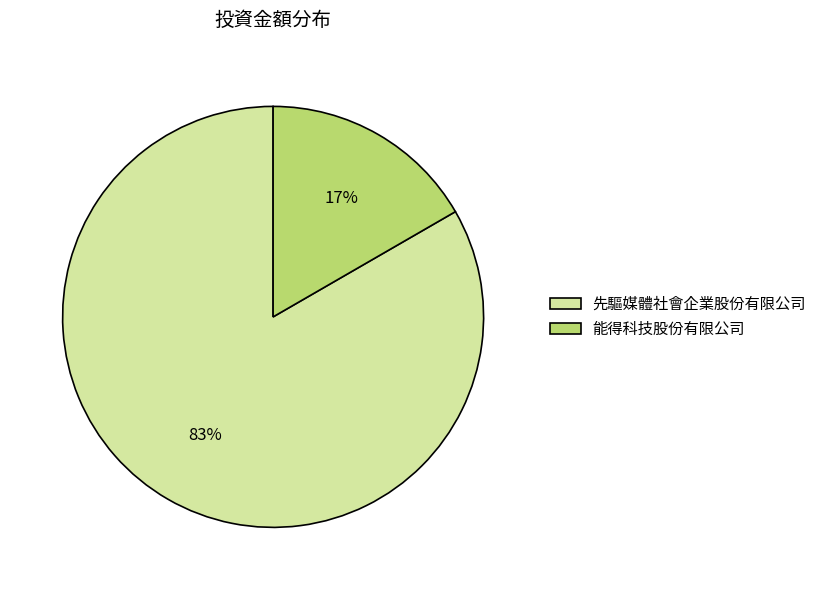

Combined, do 先驅媒體社會企業股份有限公司 and 能得科技股份有限公司 account for over 50%?

Yes